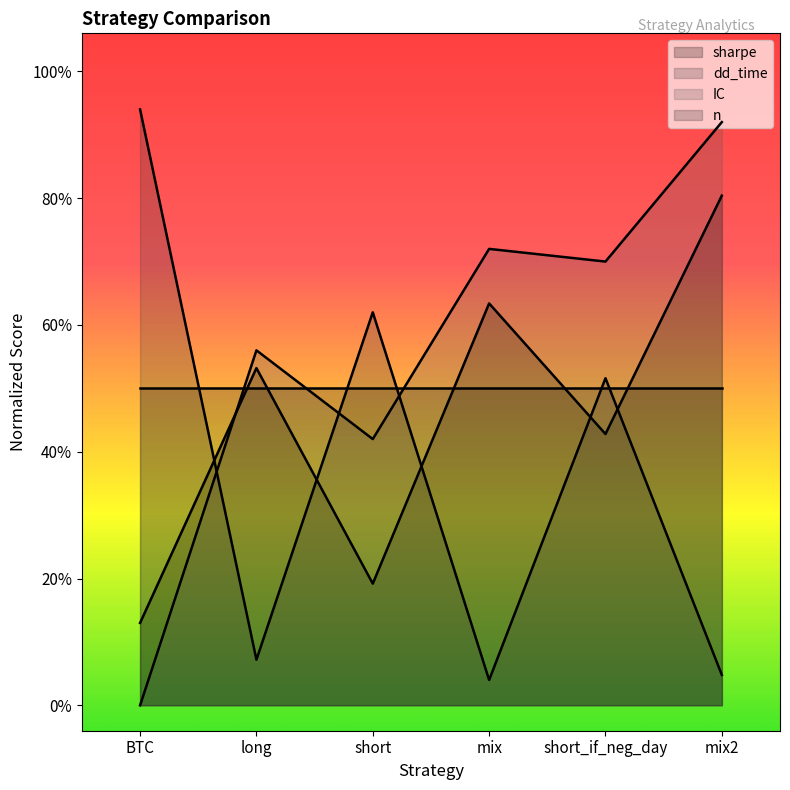

Between which two adjacent categories do IC and sharpe first intersect?

BTC and long